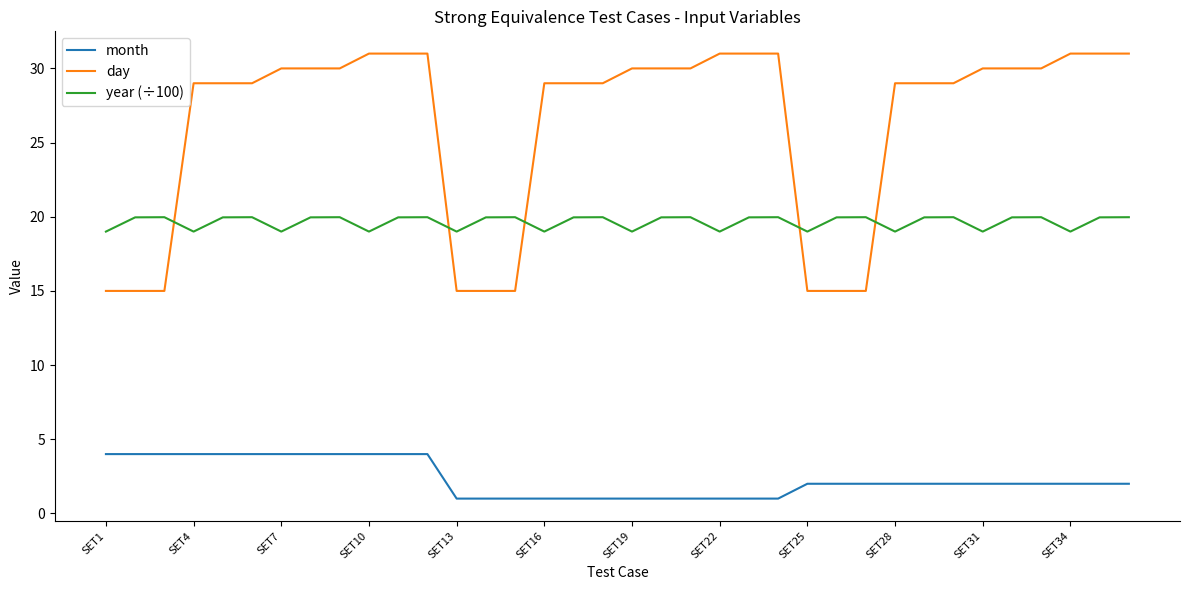

True or false: year (÷100) and month intersect in this chart.

False